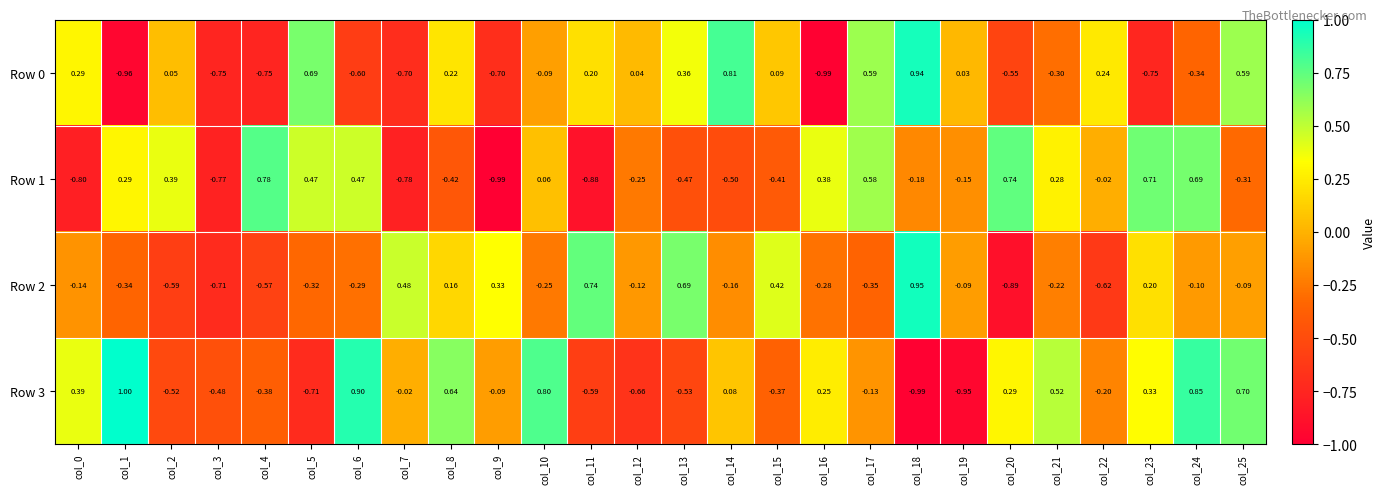

Reading left to right, what are all the values shown in this chart?

Row 0: col_0=0.3	col_1=-1.0	col_2=0.1	col_3=-0.8	col_4=-0.8	col_5=0.7	col_6=-0.6	col_7=-0.7	col_8=0.2	col_9=-0.7	col_10=-0.1	col_11=0.2	col_12=0.0	col_13=0.4	col_14=0.8	col_15=0.1	col_16=-1.0	col_17=0.6	col_18=0.9	col_19=0.0	col_20=-0.6	col_21=-0.3	col_22=0.2	col_23=-0.8	col_24=-0.3	col_25=0.6
Row 1: col_0=-0.8	col_1=0.3	col_2=0.4	col_3=-0.8	col_4=0.8	col_5=0.5	col_6=0.5	col_7=-0.8	col_8=-0.4	col_9=-1.0	col_10=0.1	col_11=-0.9	col_12=-0.2	col_13=-0.5	col_14=-0.5	col_15=-0.4	col_16=0.4	col_17=0.6	col_18=-0.2	col_19=-0.1	col_20=0.7	col_21=0.3	col_22=-0.0	col_23=0.7	col_24=0.7	col_25=-0.3
Row 2: col_0=-0.1	col_1=-0.3	col_2=-0.6	col_3=-0.7	col_4=-0.6	col_5=-0.3	col_6=-0.3	col_7=0.5	col_8=0.2	col_9=0.3	col_10=-0.2	col_11=0.7	col_12=-0.1	col_13=0.7	col_14=-0.2	col_15=0.4	col_16=-0.3	col_17=-0.3	col_18=0.9	col_19=-0.1	col_20=-0.9	col_21=-0.2	col_22=-0.6	col_23=0.2	col_24=-0.1	col_25=-0.1
Row 3: col_0=0.4	col_1=1.0	col_2=-0.5	col_3=-0.5	col_4=-0.4	col_5=-0.7	col_6=0.9	col_7=-0.0	col_8=0.6	col_9=-0.1	col_10=0.8	col_11=-0.6	col_12=-0.7	col_13=-0.5	col_14=0.1	col_15=-0.4	col_16=0.2	col_17=-0.1	col_18=-1.0	col_19=-0.9	col_20=0.3	col_21=0.5	col_22=-0.2	col_23=0.3	col_24=0.8	col_25=0.7